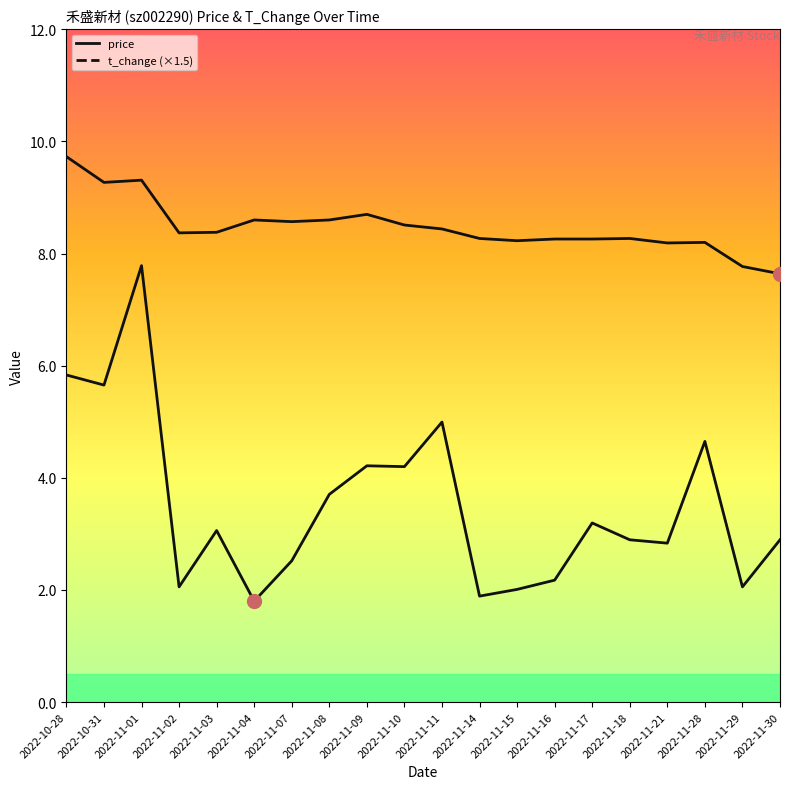

How many interior local valleys does the t_change series have?

7